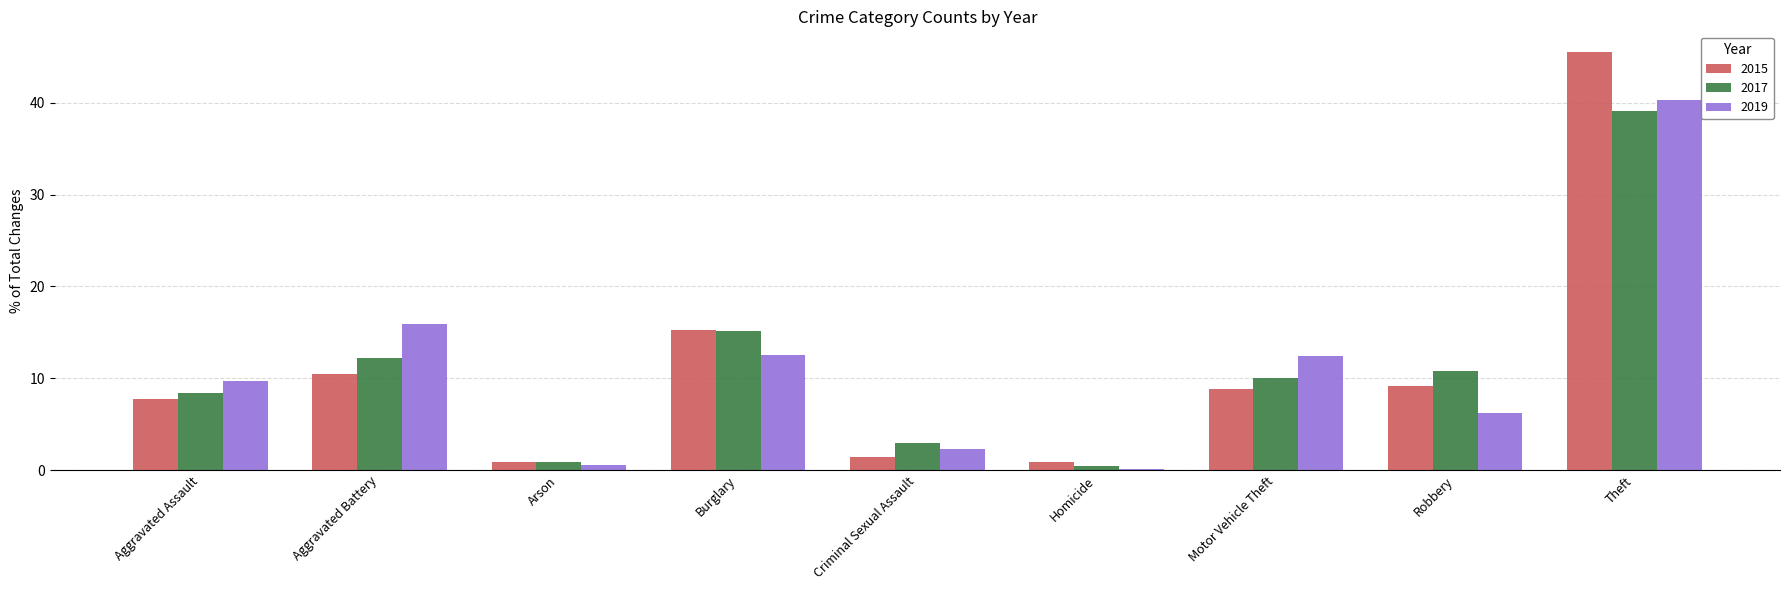

What is the total value across all series at Motor Vehicle Theft?

31.3